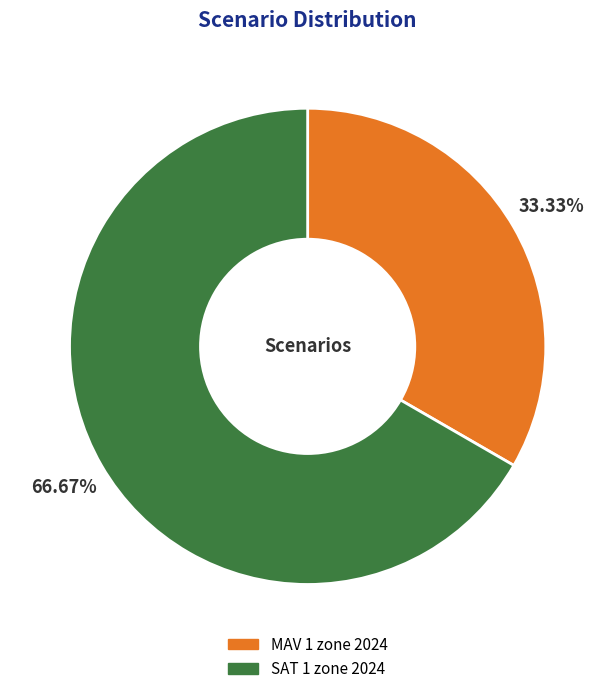

Between SAT 1 zone 2024 and MAV 1 zone 2024, which is larger?

SAT 1 zone 2024